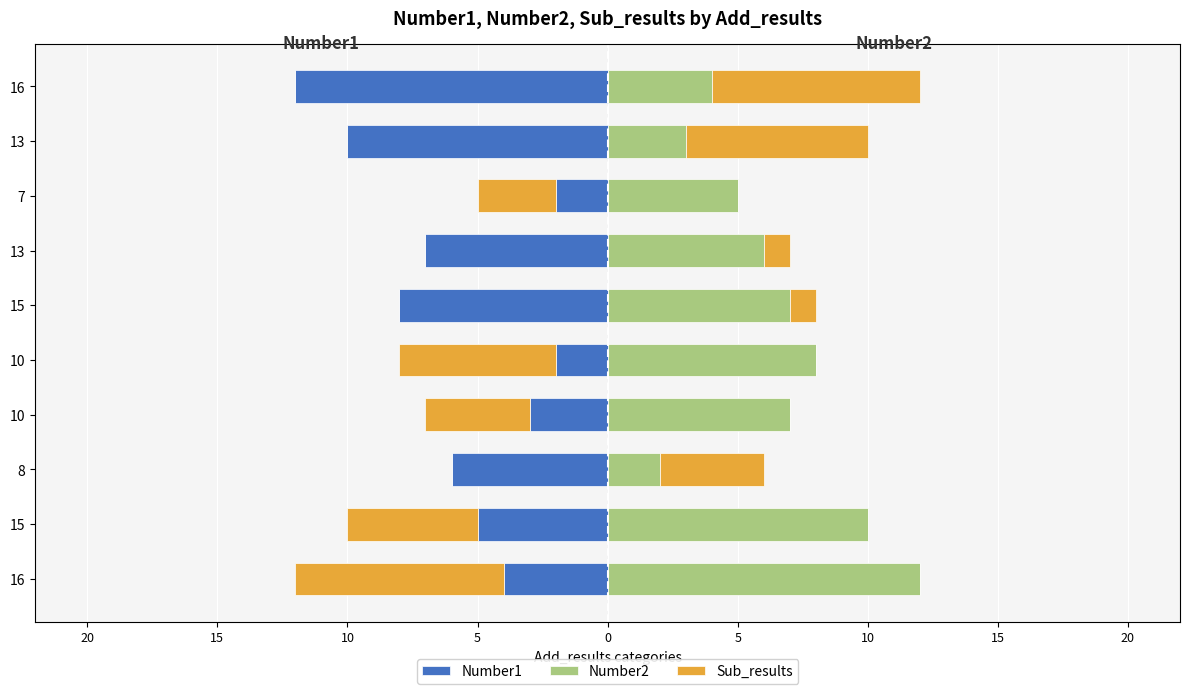

What is the difference between the maximum and minimum values in the Number2 series?

10